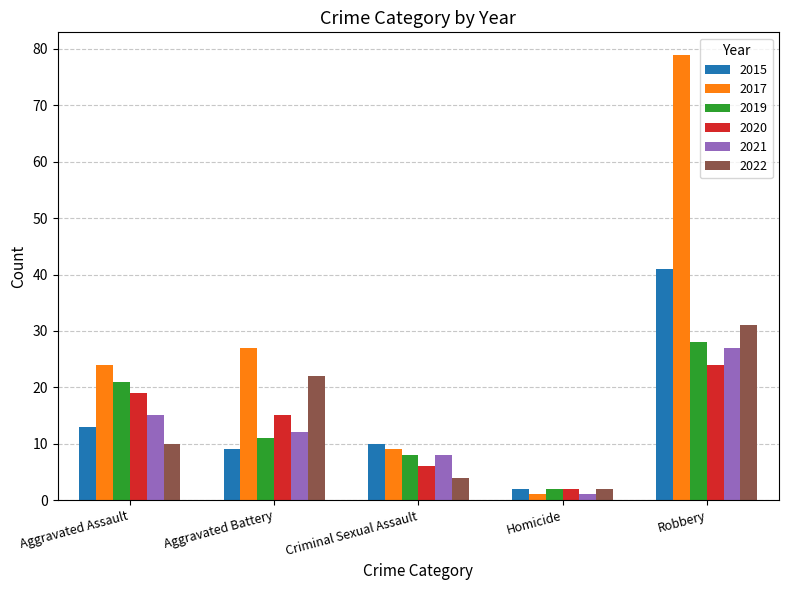

At which category does the chart reach its minimum across all series?

Homicide